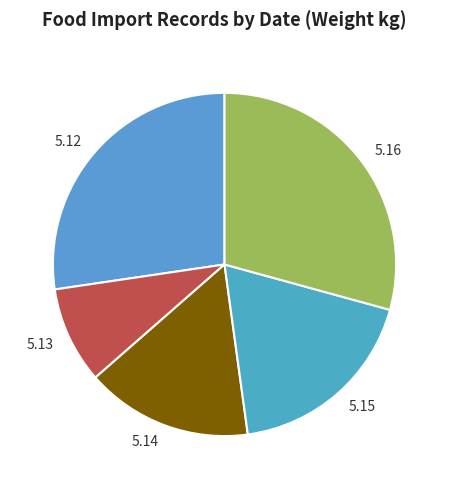

Does any single category account for the majority?

No